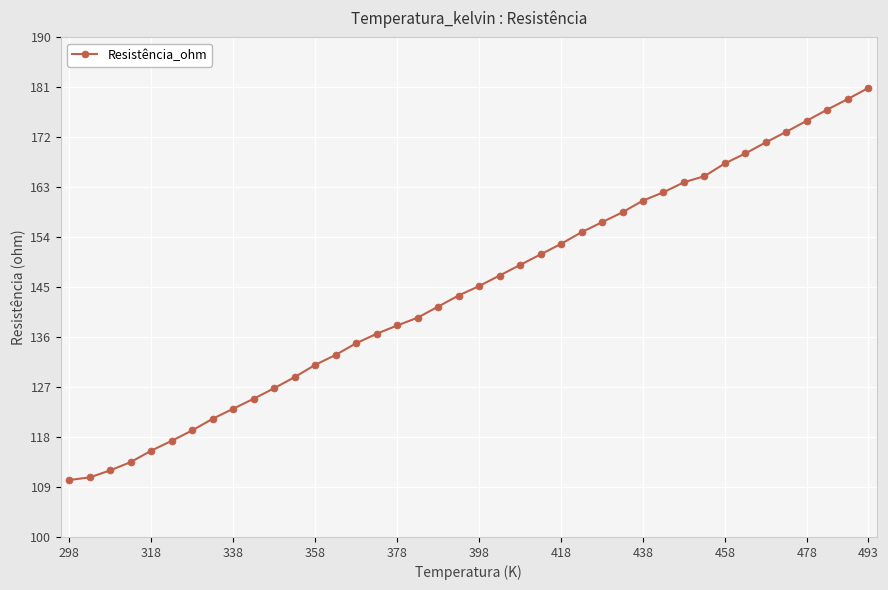

What is the difference between the second highest and minimum values?

68.6